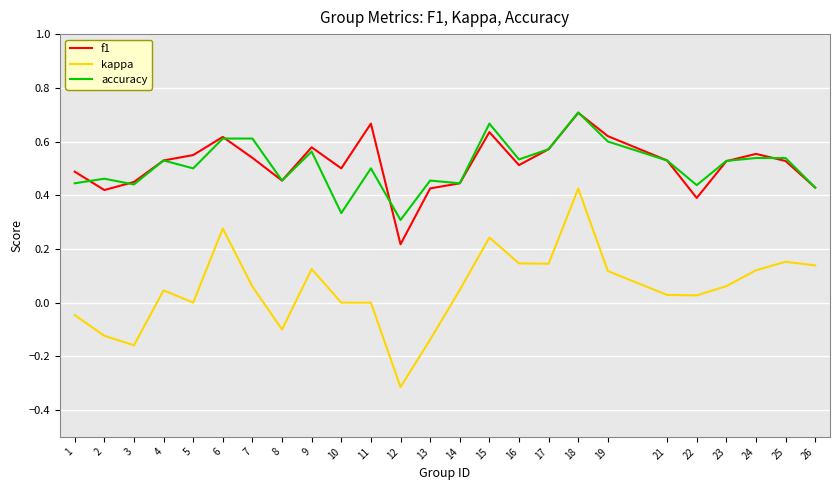

True or false: f1 has a value of 0.7 at 18.

True